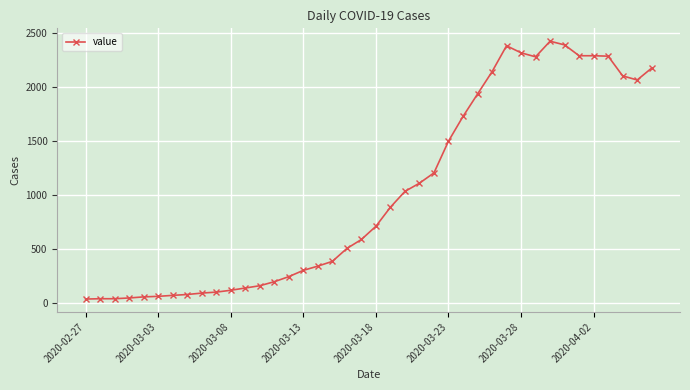

What is the maximum value shown in the chart?

2421